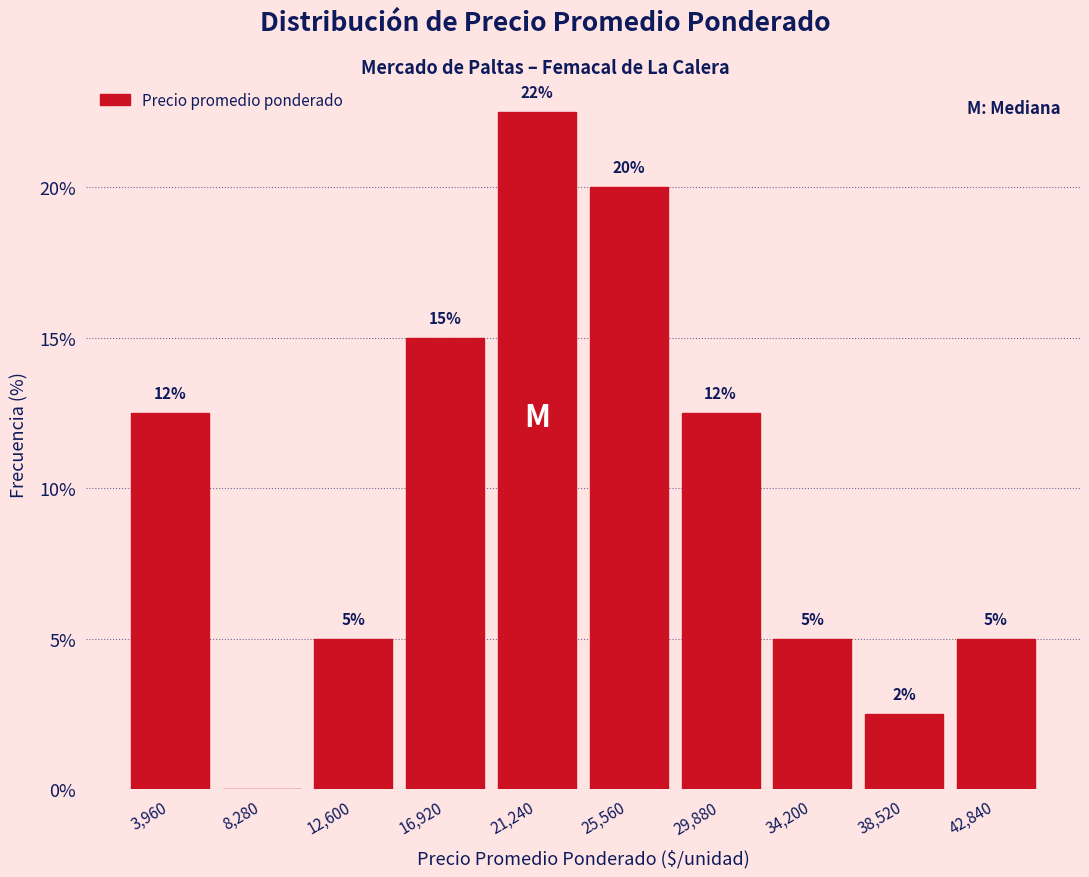

Over which range of the x-axis is the bar tallest?

19000 to 23500